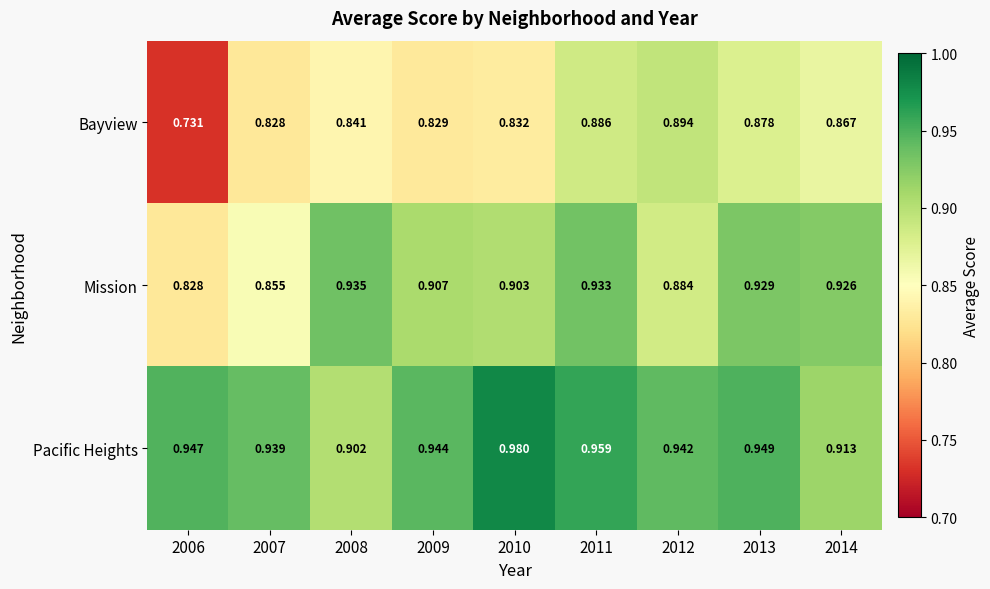

Which series has the largest range (max minus min)?

Bayview